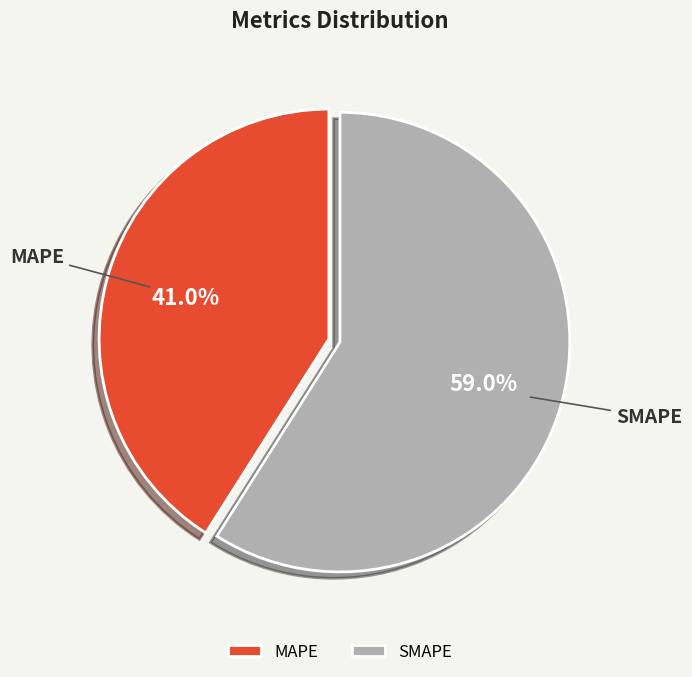

How many segments does this pie chart have?

2